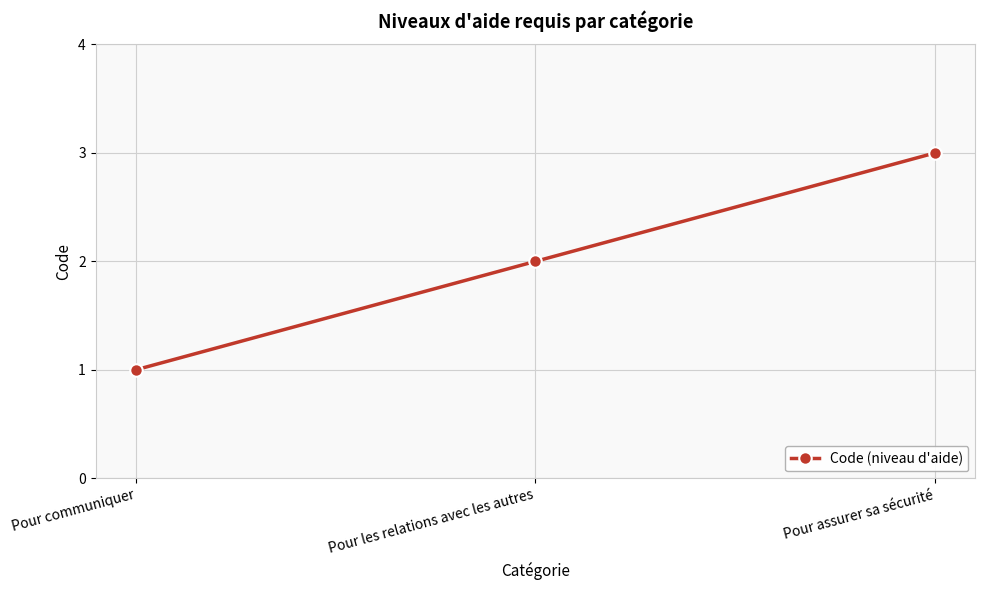

What is the sum of all values?

6